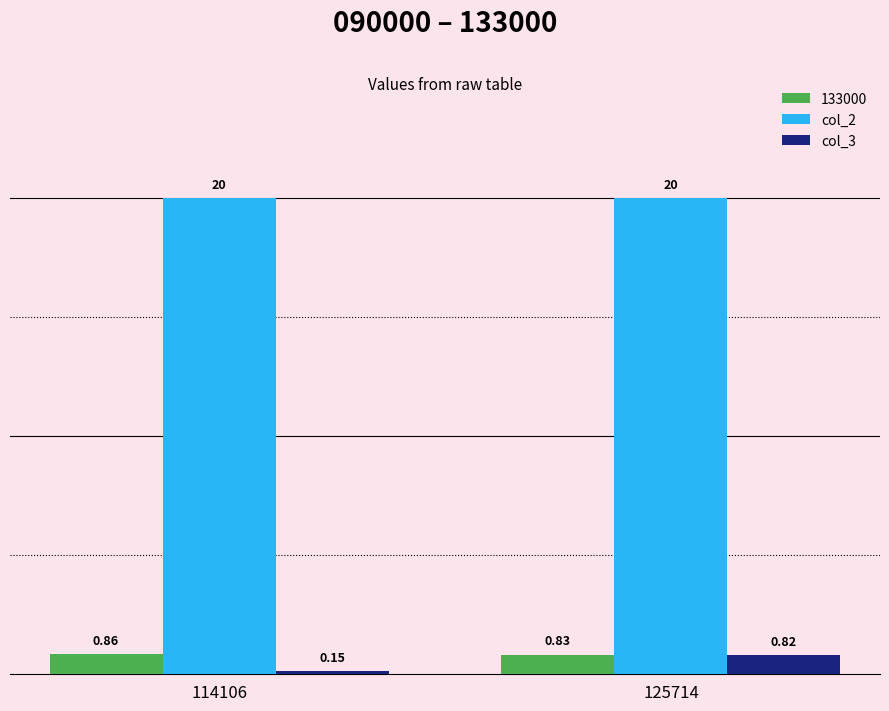

Which series has the widest spread of values?

col_3